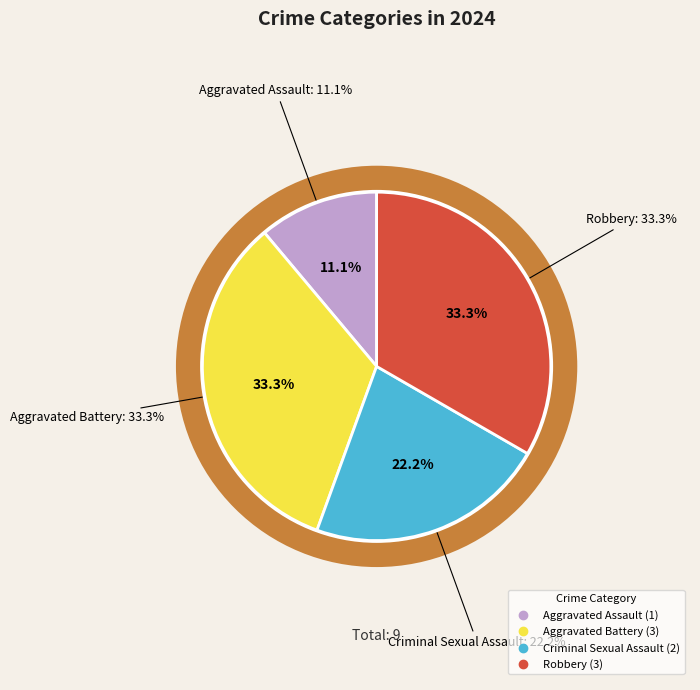

Which category has the smallest portion of the pie?

Aggravated Assault